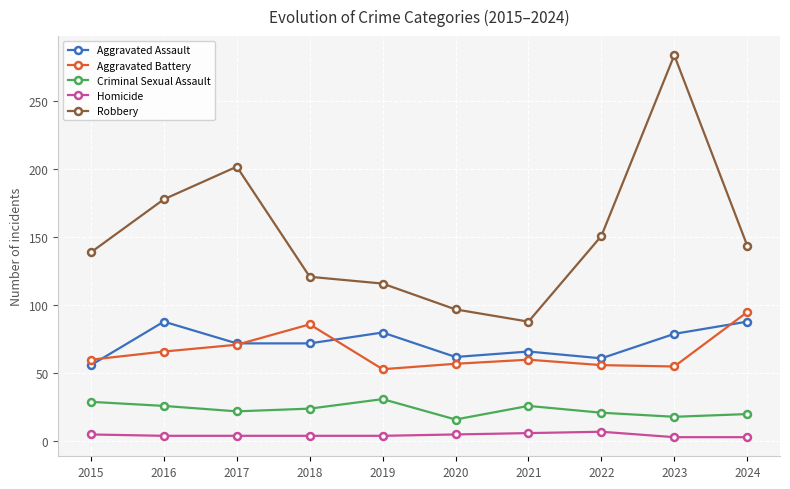

What is the sum of the Aggravated Assault values at 2023 and 2016?

167